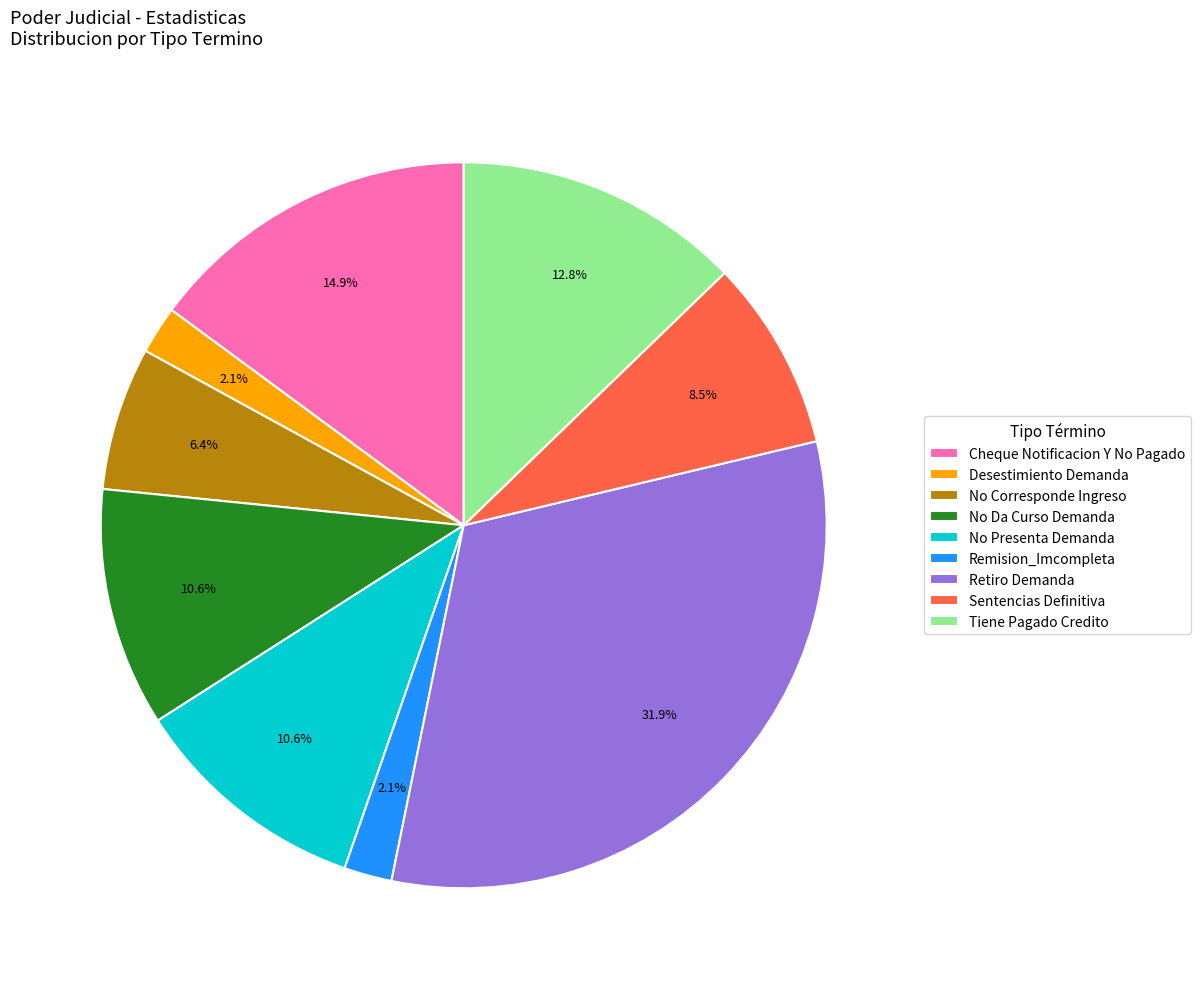

Which category has the biggest portion of the pie?

Retiro Demanda